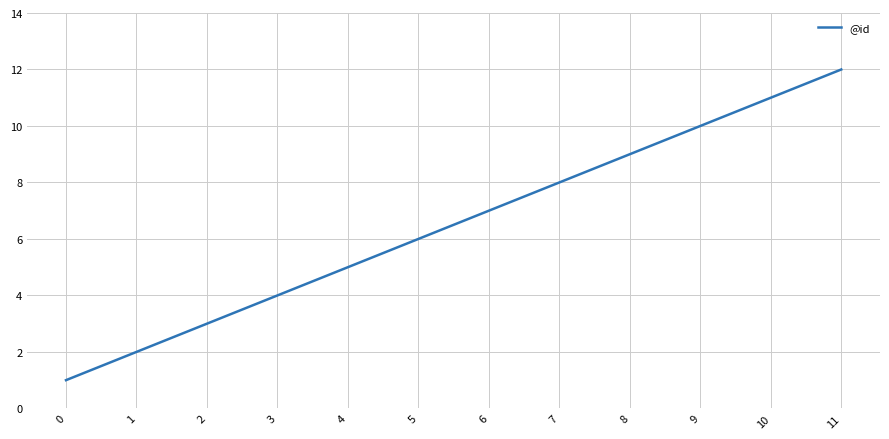

What is the difference between the maximum and minimum values?

11